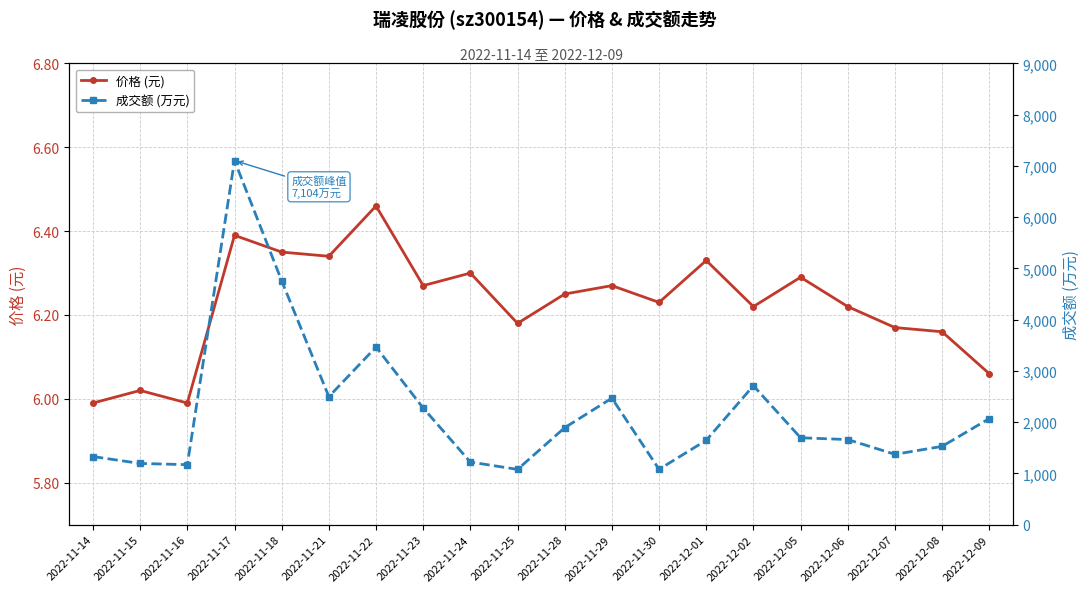

What is the difference between the highest and lowest values at 2022-11-30?

1072.8